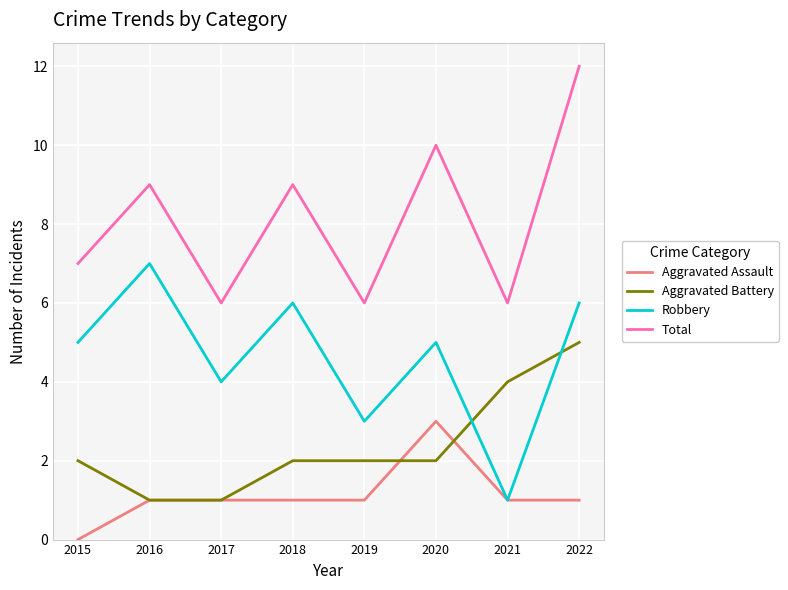

Reading right to left, extract all data points from this chart.

Aggravated Assault: 2022=1	2021=1	2020=3	2019=1	2018=1	2017=1	2016=1	2015=0
Aggravated Battery: 2022=5	2021=4	2020=2	2019=2	2018=2	2017=1	2016=1	2015=2
Robbery: 2022=6	2021=1	2020=5	2019=3	2018=6	2017=4	2016=7	2015=5
Total: 2022=12	2021=6	2020=10	2019=6	2018=9	2017=6	2016=9	2015=7